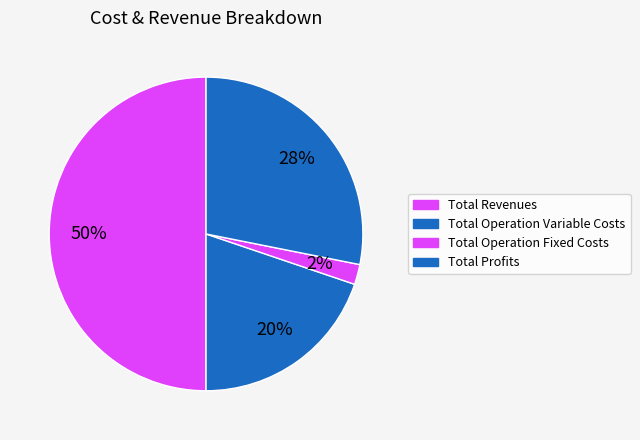

How many segments does this pie chart have?

4